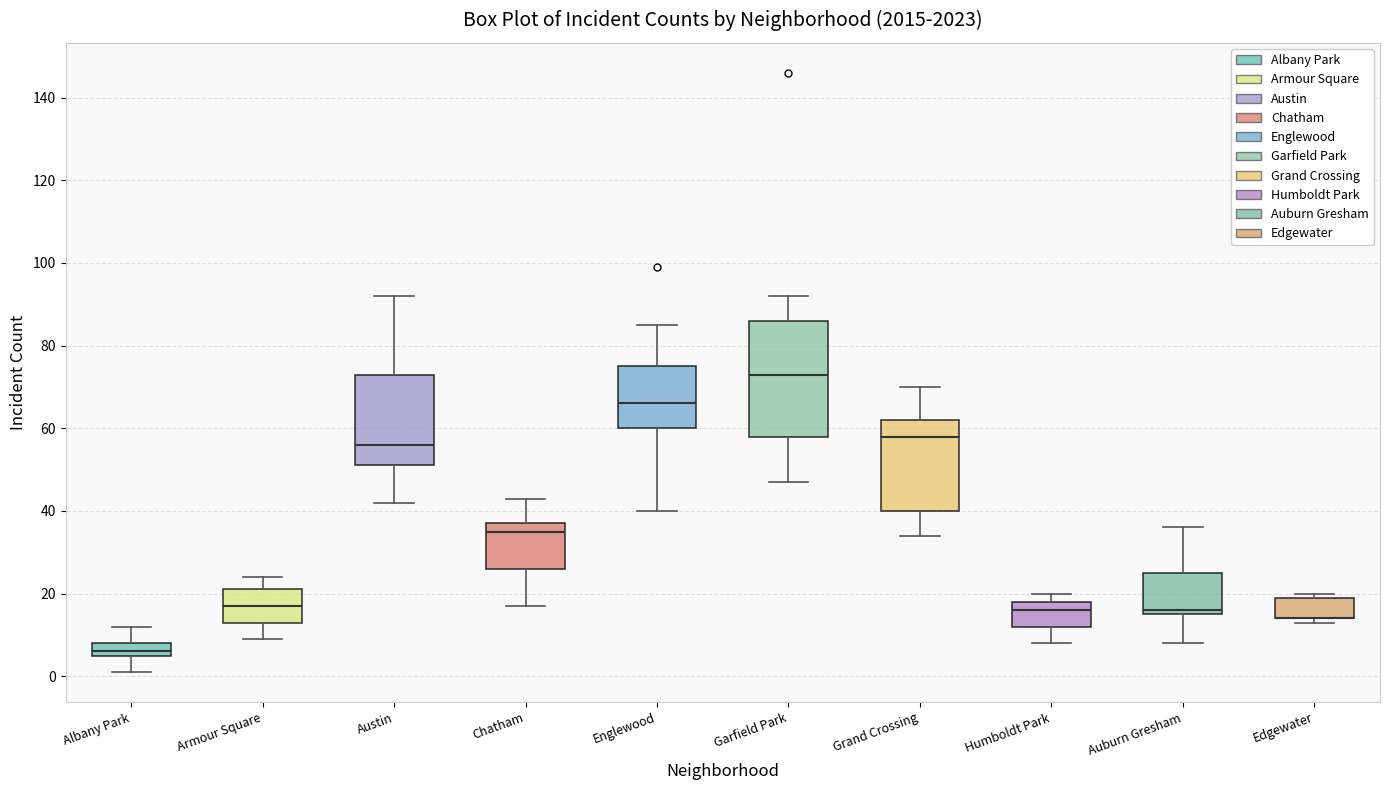

Comparing the boxes themselves (not the whiskers), which one is the tallest?

Garfield Park